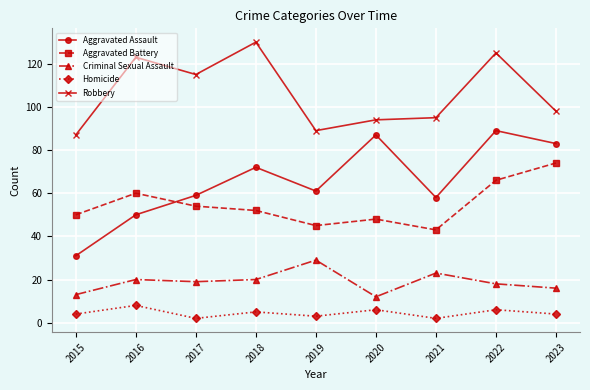

Between 2022 and 2023, which series saw the biggest shift?

Robbery